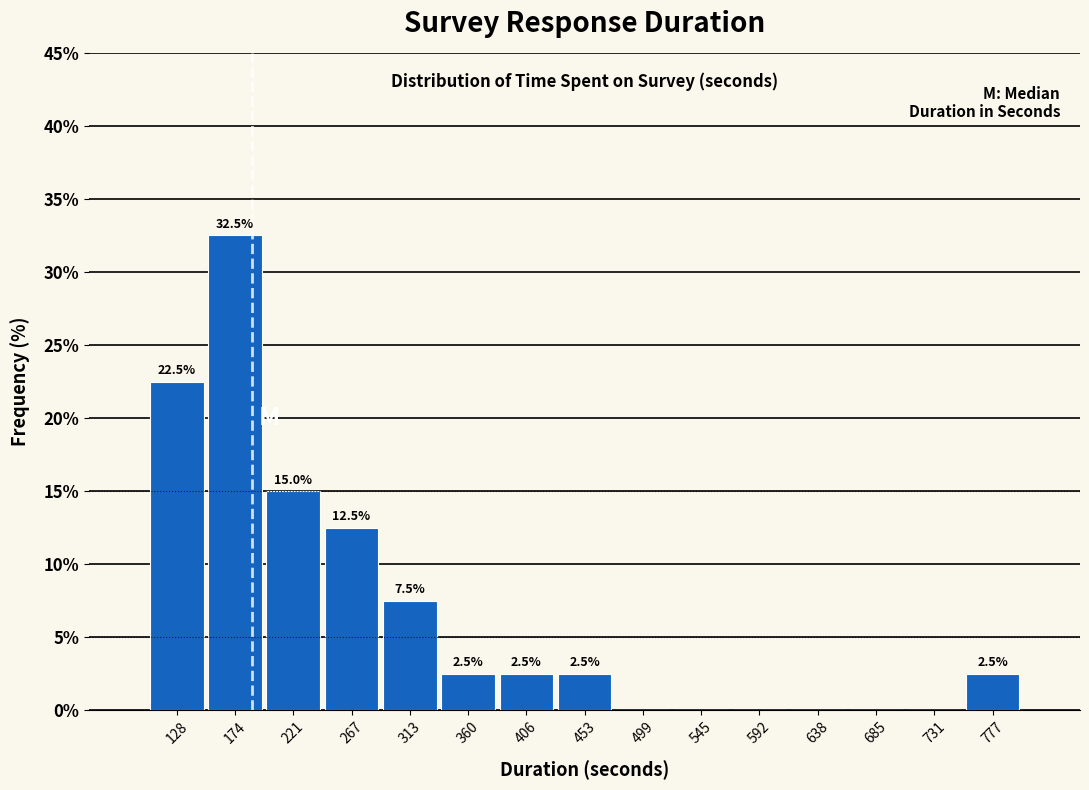

Over which range of the x-axis is the bar tallest?

150 to 200